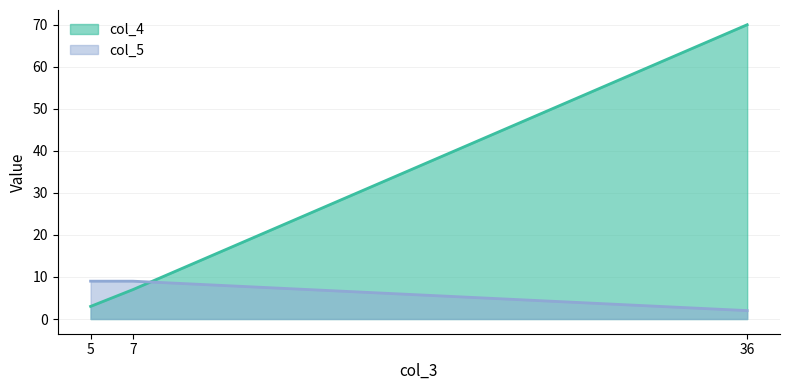

What is the value of the col_4 point at the 3rd from the left?

70